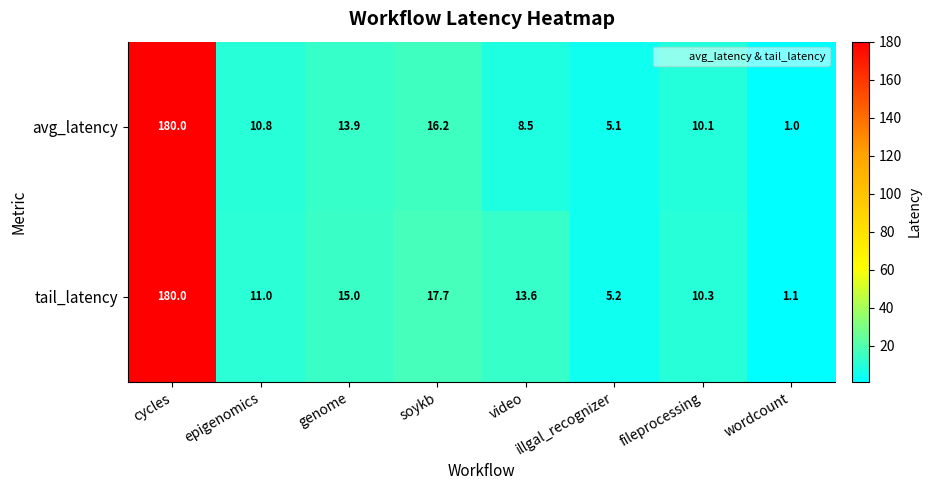

How many data points in avg_latency are less than 10?

3